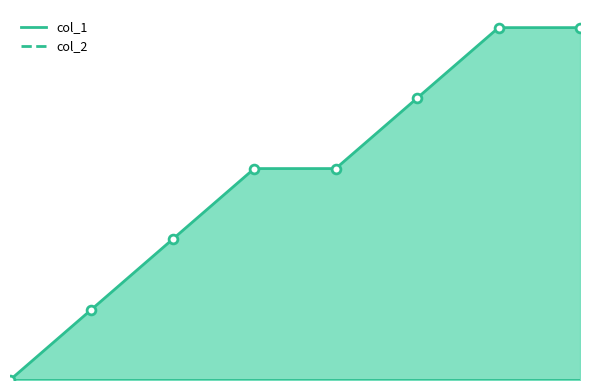

Between 0 and 4, which is larger?

4